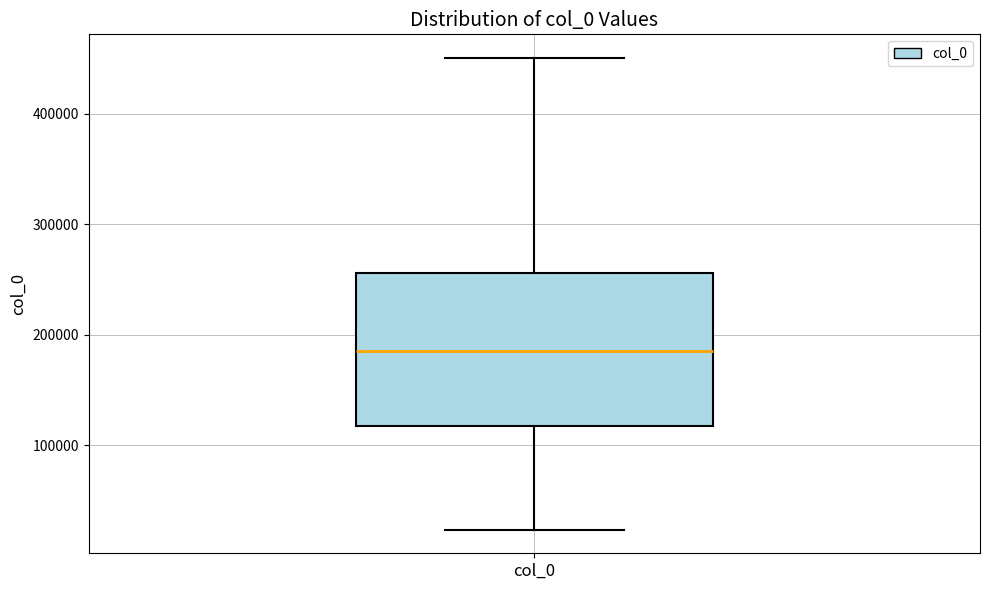

Read this box plot against the y-axis: the position of the median line, the range covered by the box, and the ends of both whiskers. The values are not printed on the chart, so give them approximately, as read against the axis.

median 190000, box 120000 to 260000, whiskers 20000 to 450000